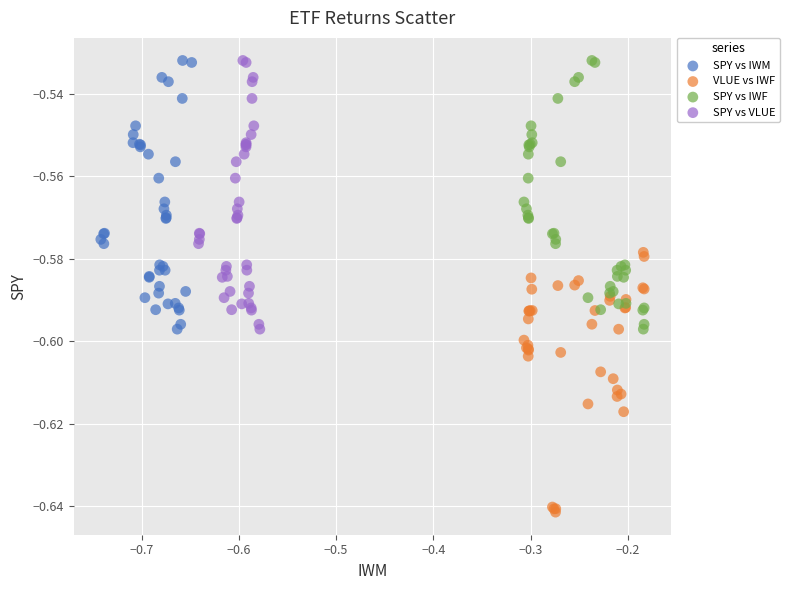

What are all the series names shown in the legend?

SPY vs IWM, VLUE vs IWF, SPY vs IWF, SPY vs VLUE